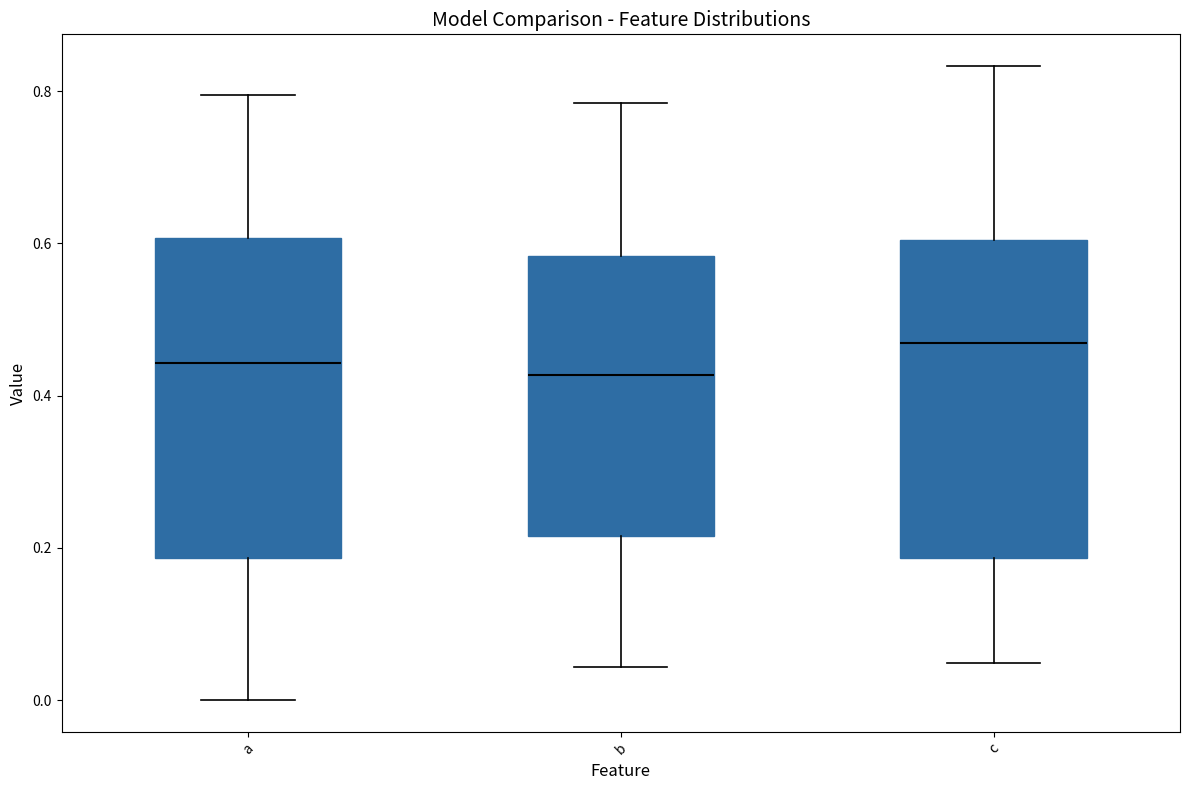

Where does the upper whisker of the box for b end on the y-axis? The values are not printed on the chart, so give them approximately, as read against the axis.

0.78